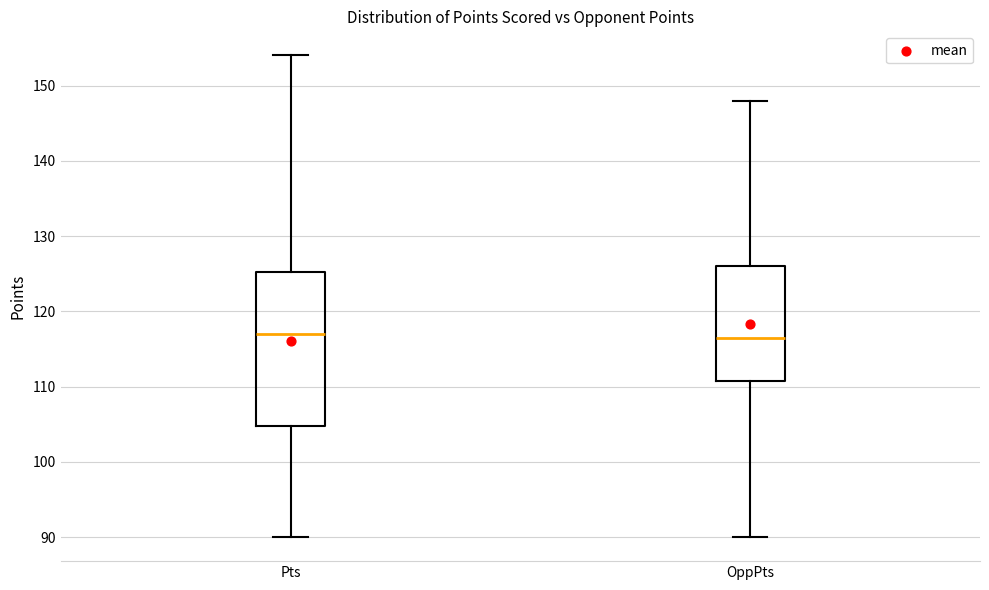

Comparing the boxes themselves (not the whiskers), which one is the tallest?

Pts